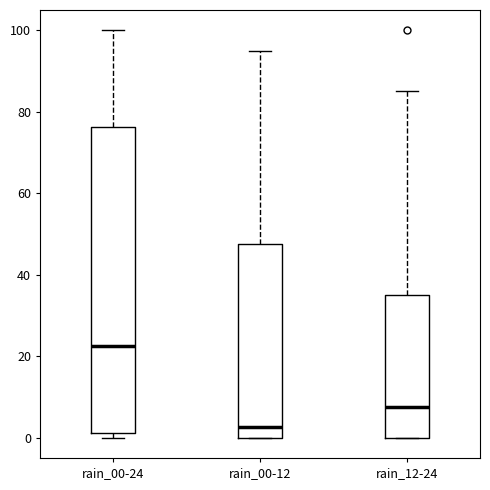

Comparing the boxes themselves (not the whiskers), which one is the tallest?

rain_00-24